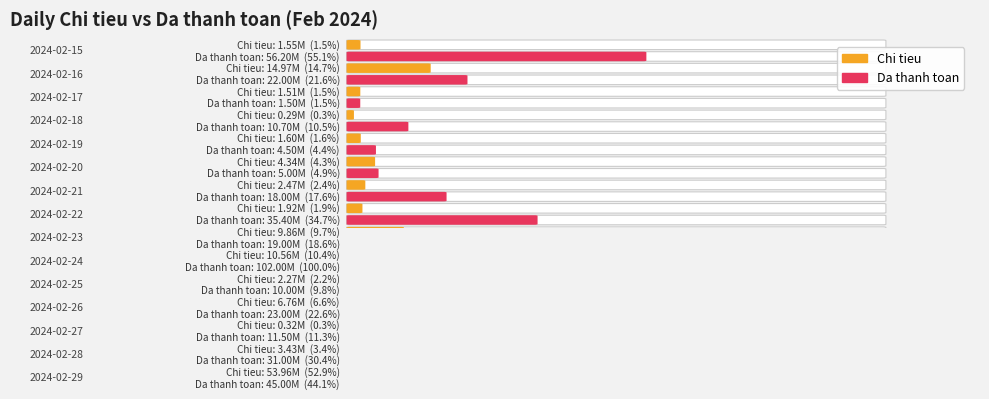

How many values in the properties.Da thanh toan.number series exceed 19000000?

7